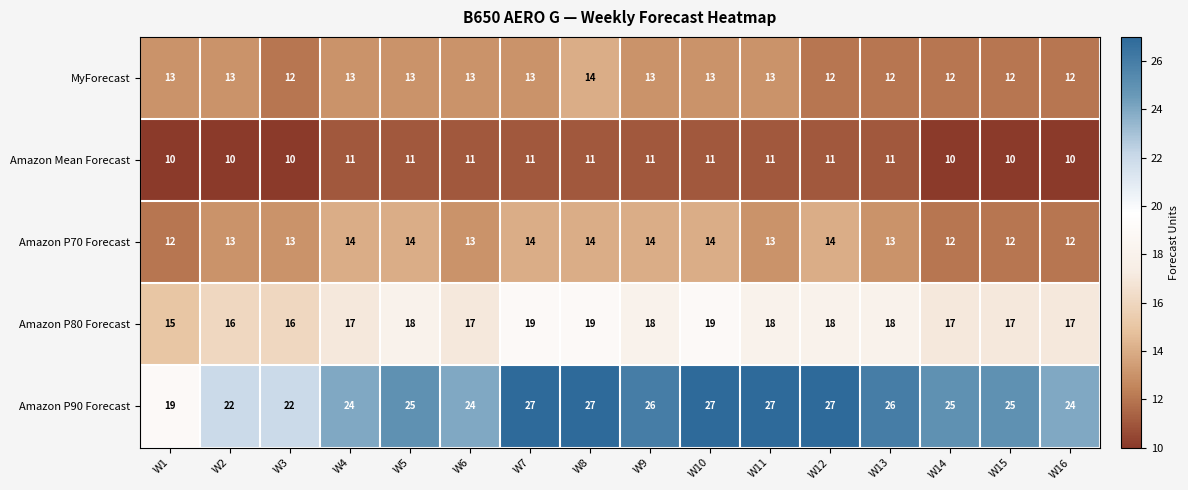

At how many categories does at least one series exceed 21?

15